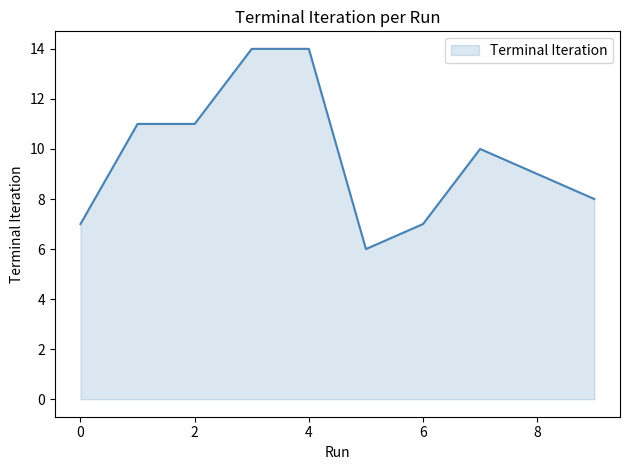

What is the maximum value shown in the chart?

14